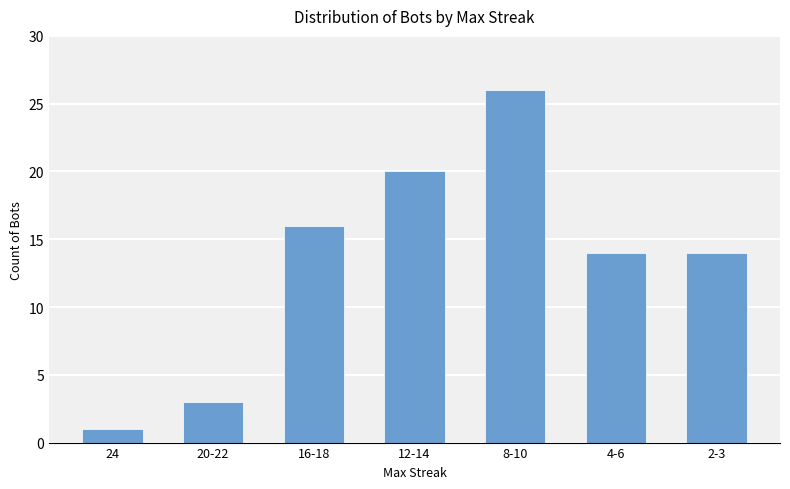

What is the change in value from 20-22 to 8-10?

+23